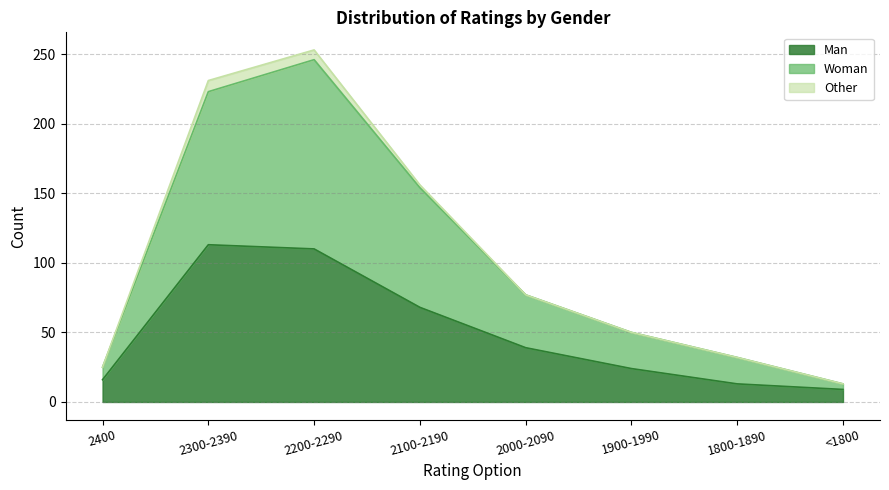

The Man series shows 28 at 2400. True or false?

False